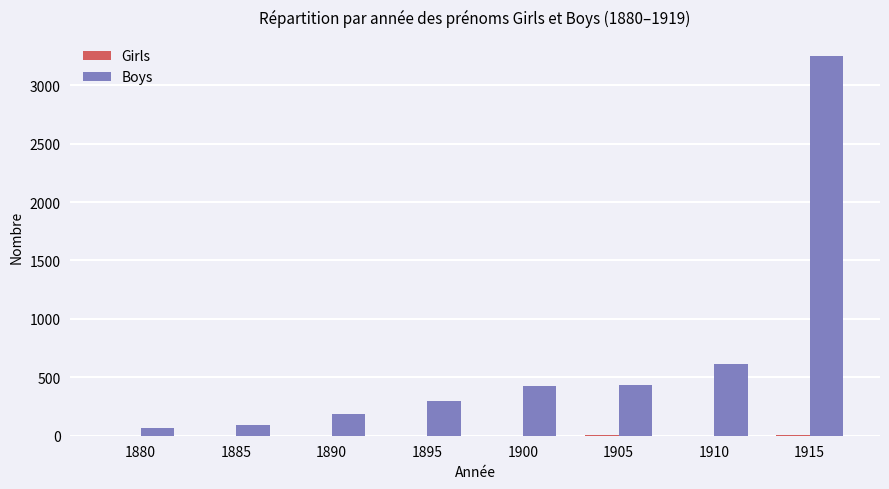

What is the maximum value for Boys?

3250